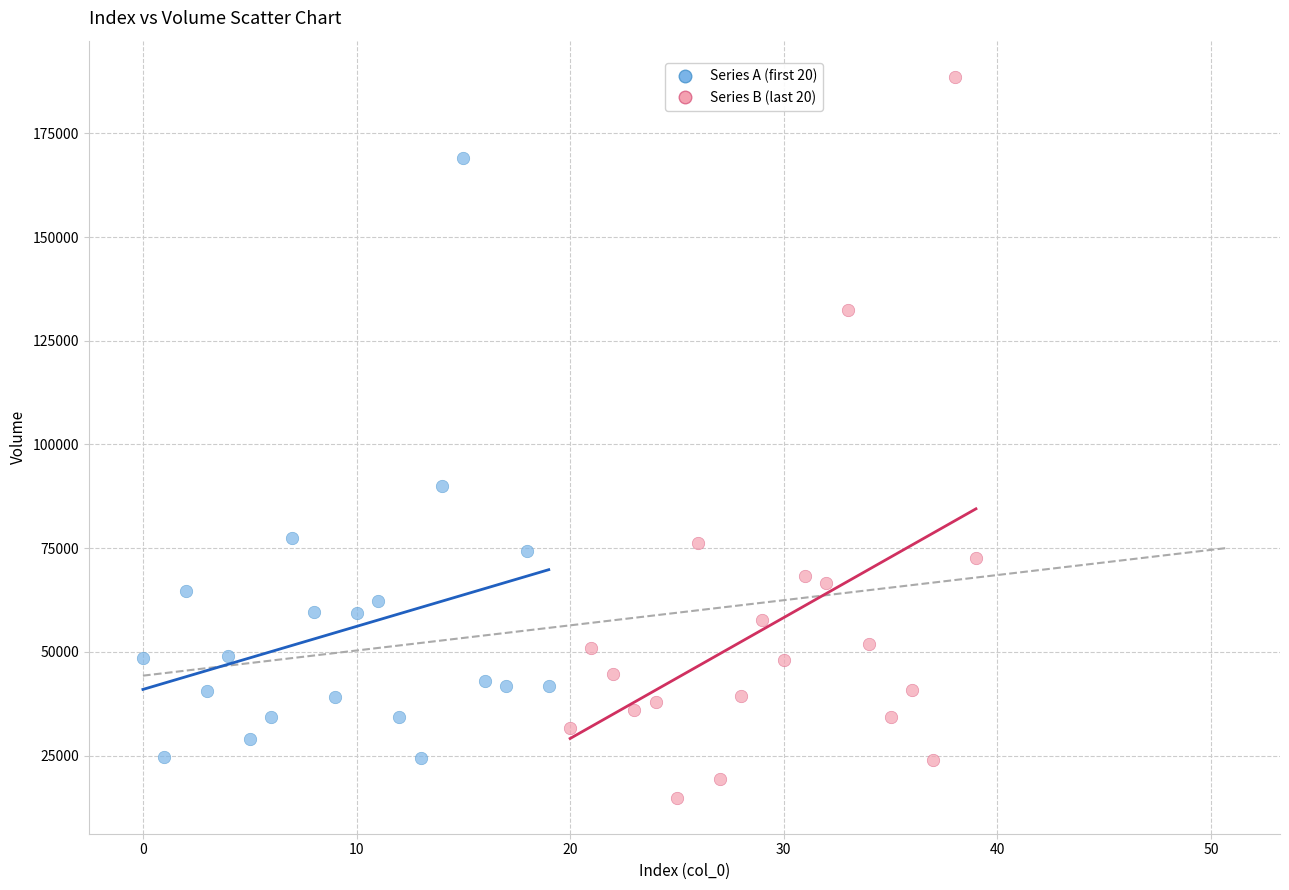

What are all the series names shown in the legend?

Series A (first 20), Series B (last 20)